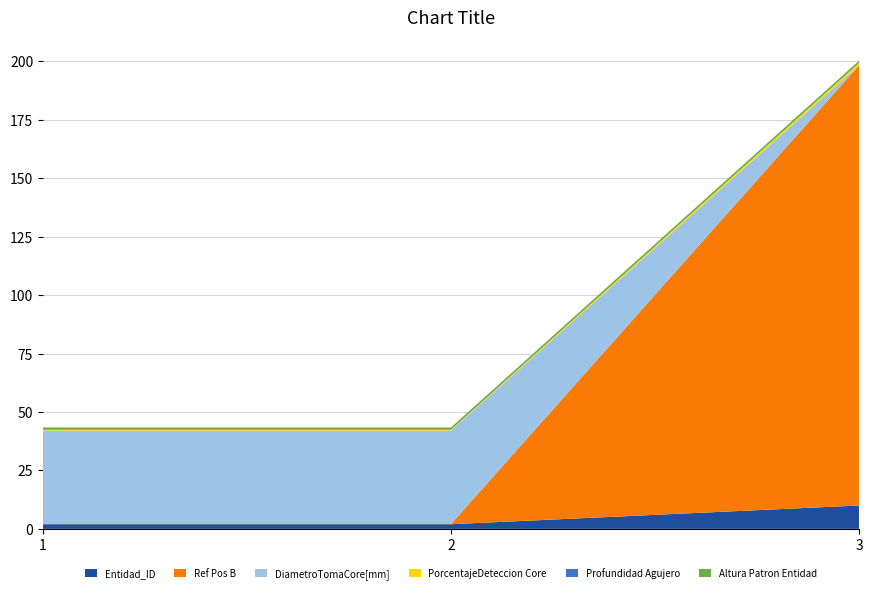

Reading right to left, what are all the values shown in this chart?

Entidad_ID: 10.0	2.0	2.0
Ref Pos B: 188.2	0.1	0.1
DiametroTomaCore[mm]: 0.0	40.0	40.0
PorcentajeDeteccion Core: 1.0	0.3	0.3
Profundidad Agujero: 0.0	0.0	0.0
Altura Patron Entidad: 1.0	1.0	1.0